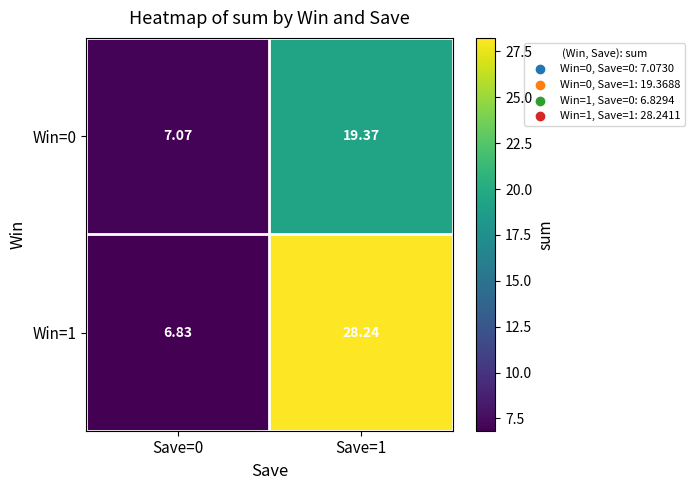

Is the value of Win=0 at Save=0 greater than the value of Win=1 at Save=1?

No